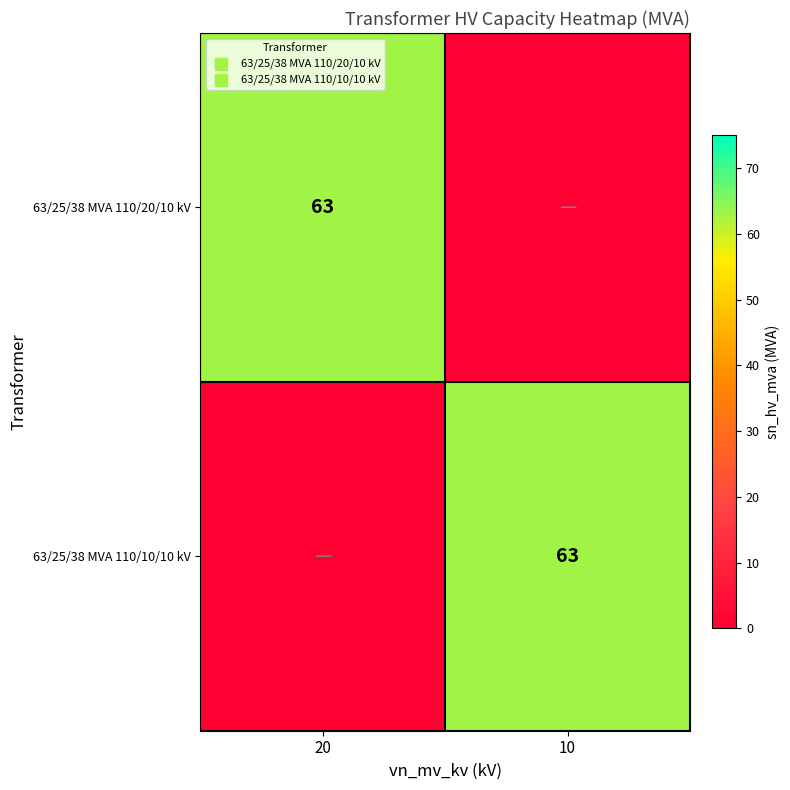

What is the spread (max minus min) of values at 10?

63